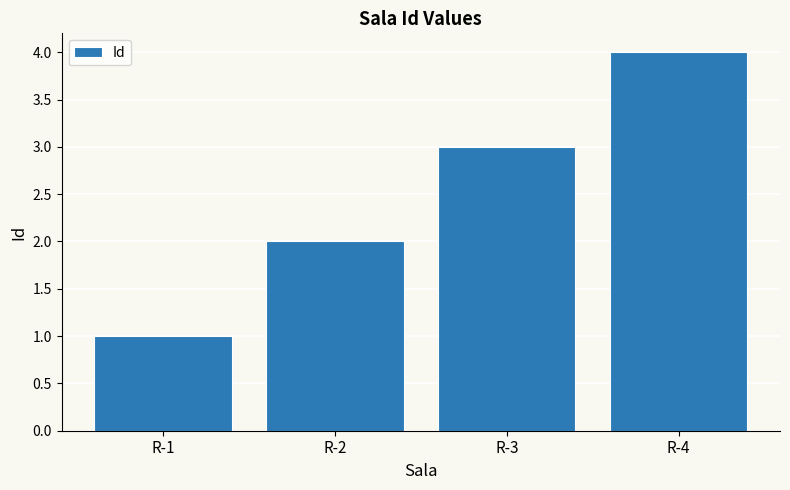

What value does the data have at R-3?

3